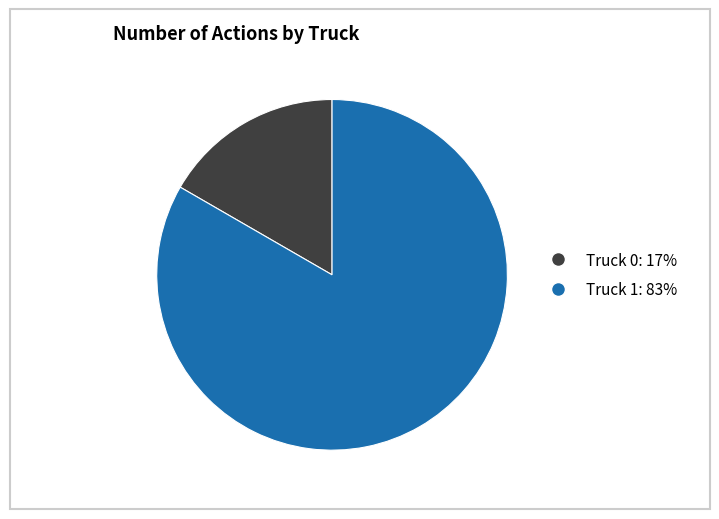

What is the largest slice in the pie chart?

Truck 1